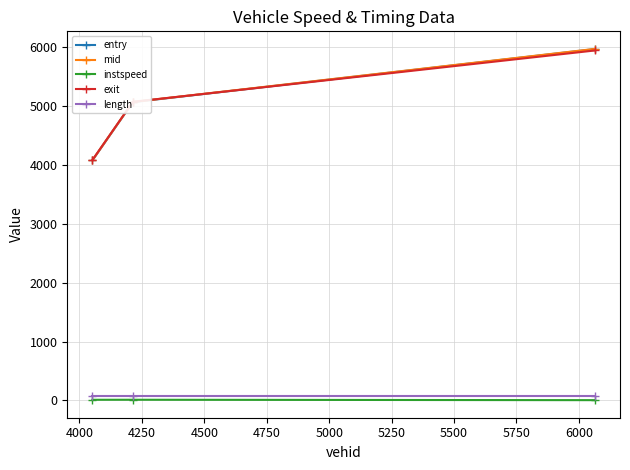

How many categories are shown in the chart?

3